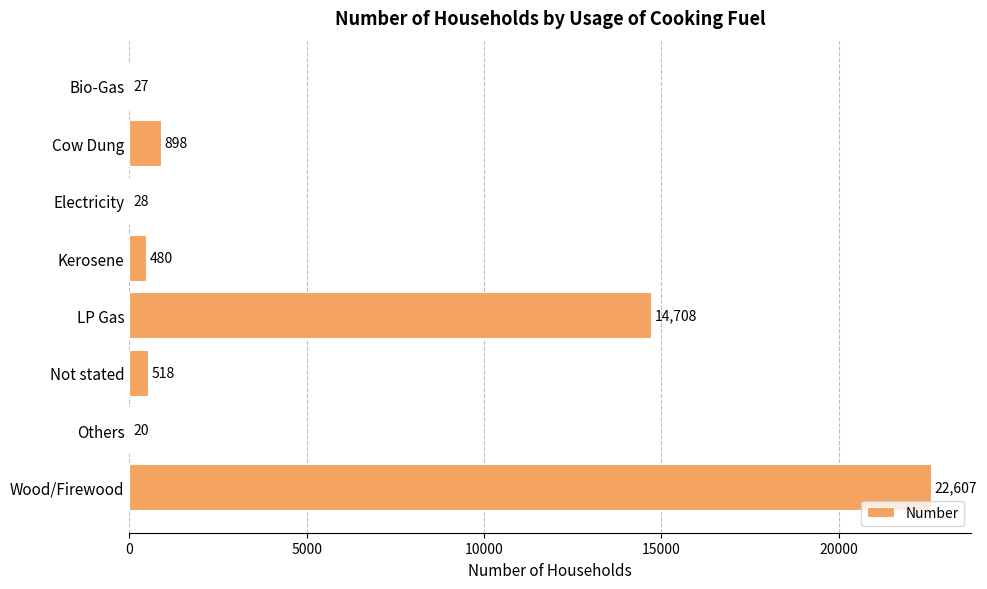

Which has a higher value, LP Gas or Wood/Firewood?

Wood/Firewood